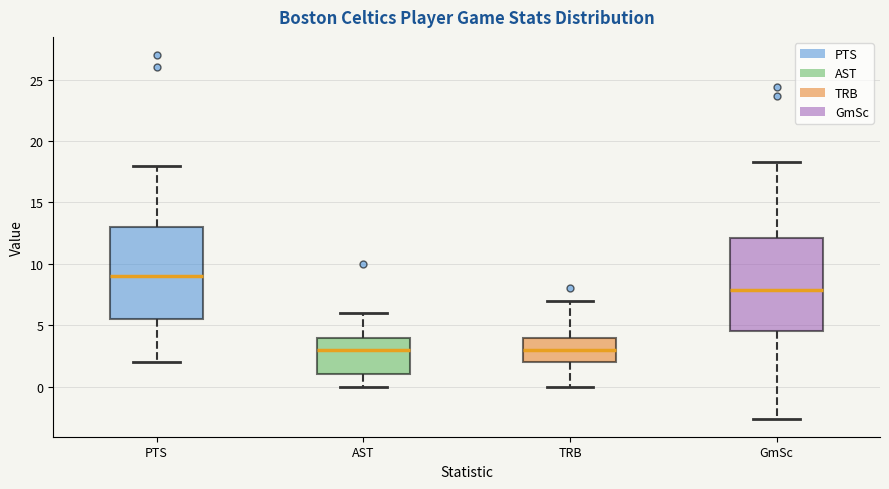

Reading left to right, read every box against the y-axis: the position of its median line, the range the box covers, and the ends of its whiskers. The values are not printed on the chart, so give them approximately, as read against the axis.

PTS: median 9.0, box 5.5 to 13.0, whiskers 2.0 to 18.0
AST: median 3.0, box 1.0 to 4.0, whiskers 0.0 to 6.0
TRB: median 3.0, box 2.0 to 4.0, whiskers 0.0 to 7.0
GmSc: median 8.0, box 4.5 to 12.0, whiskers -2.5 to 18.5